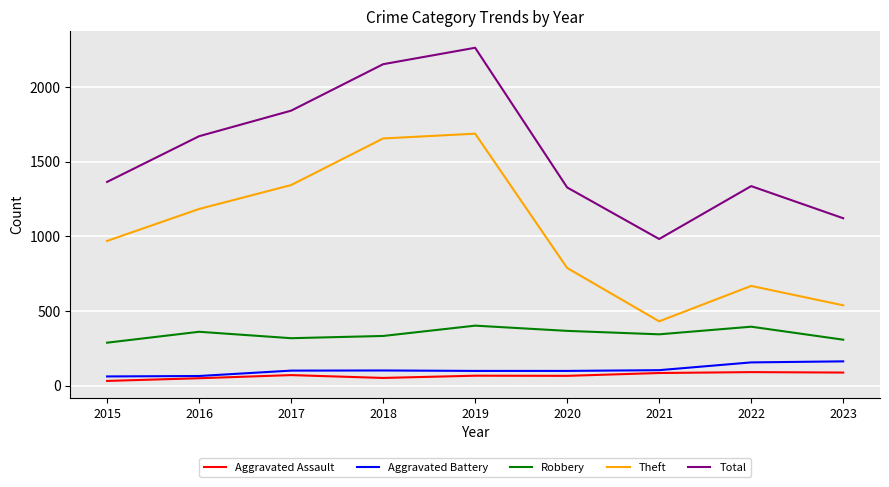

What is the average value of the Aggravated Assault series?

67